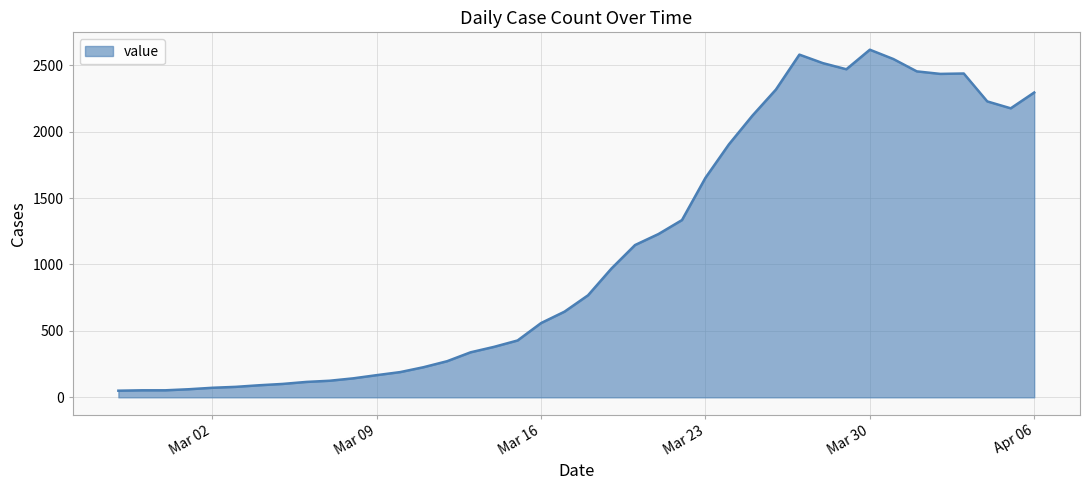

What is the greatest value displayed?

2616